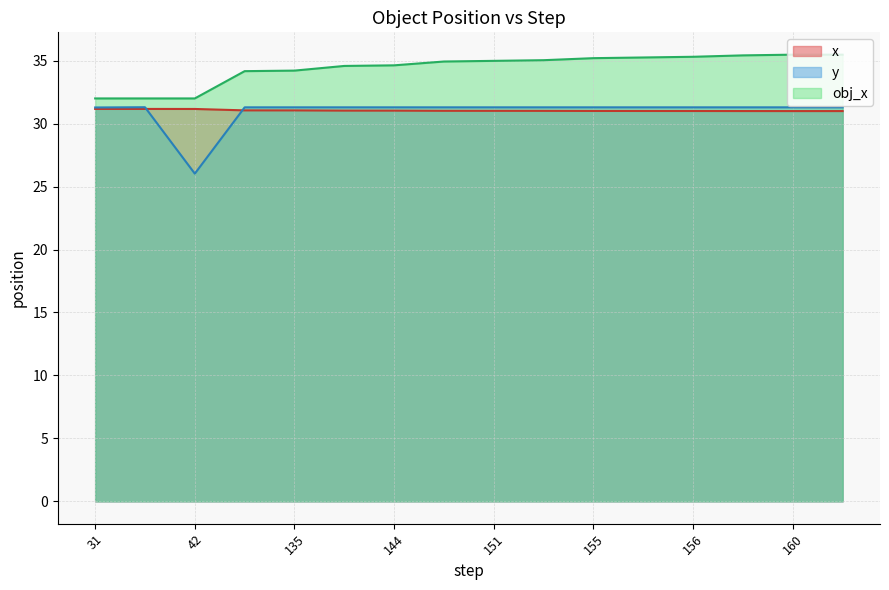

What is the difference between the second highest and second lowest values in the obj_x series?

3.5